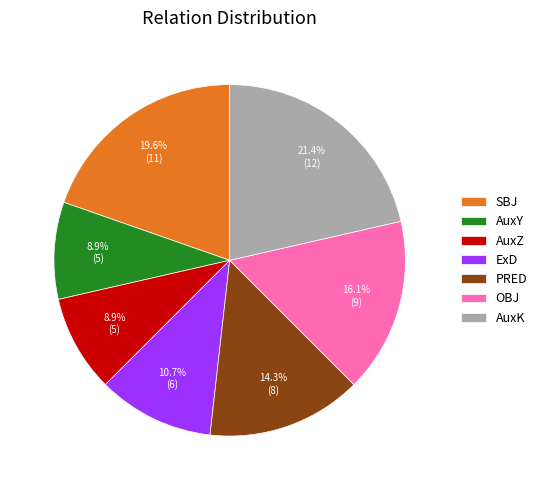

Is it true that SBJ is 1% of the pie?

False